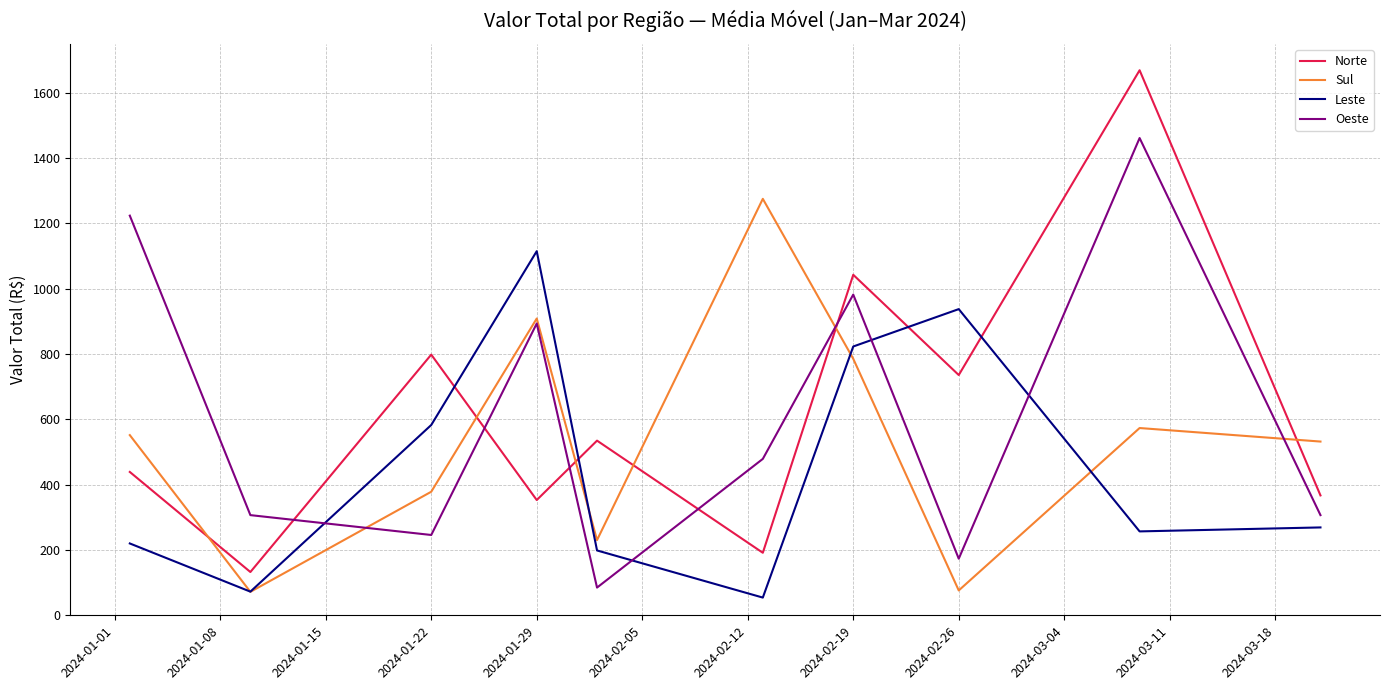

Which series has the widest spread of values?

Norte